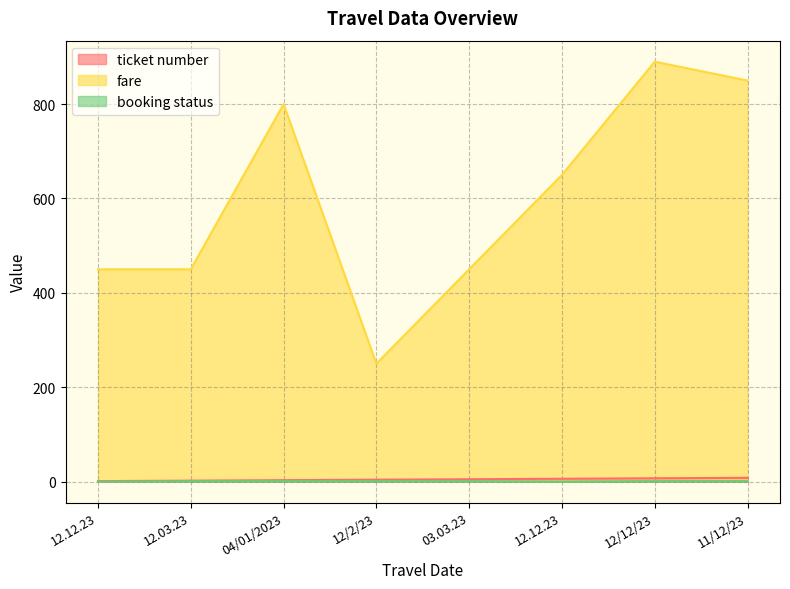

What is the total value across all series at 12.12.23?

451